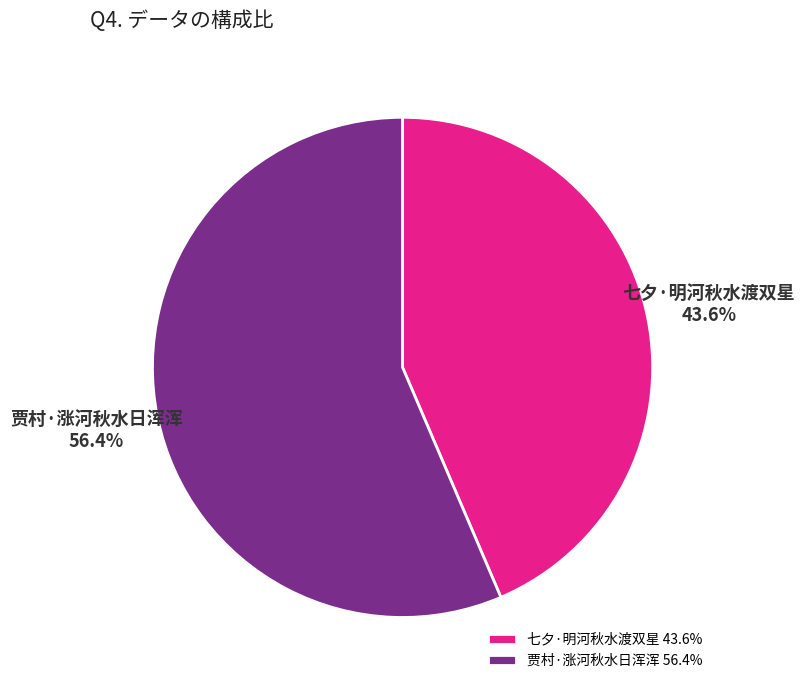

Rank the categories by value from highest to lowest.

贾村·涨河秋水日浑浑, 七夕·明河秋水渡双星